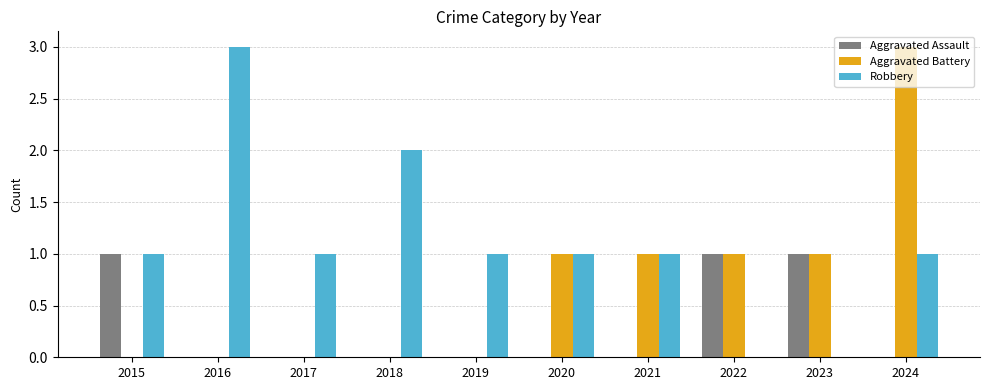

The Aggravated Assault series shows 0 at 2024. True or false?

True